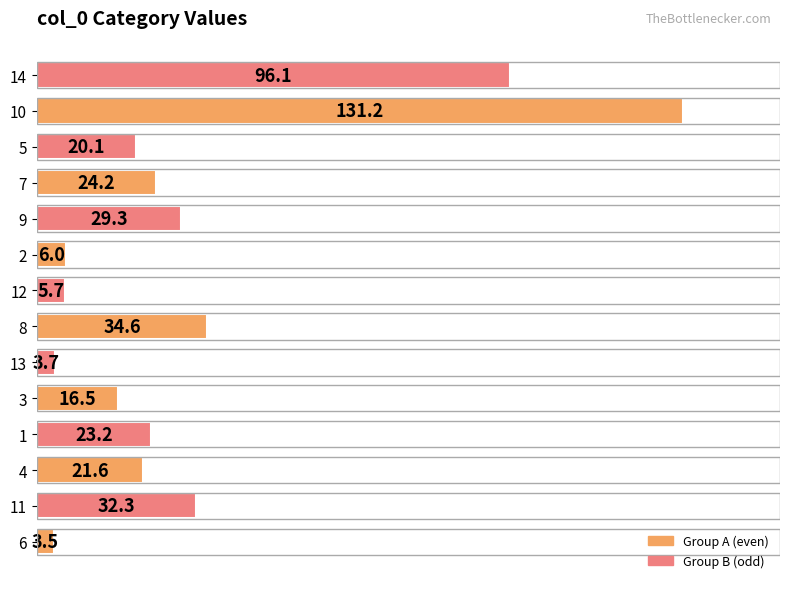

Are the bars grouped side by side (vs. stacked)?

No